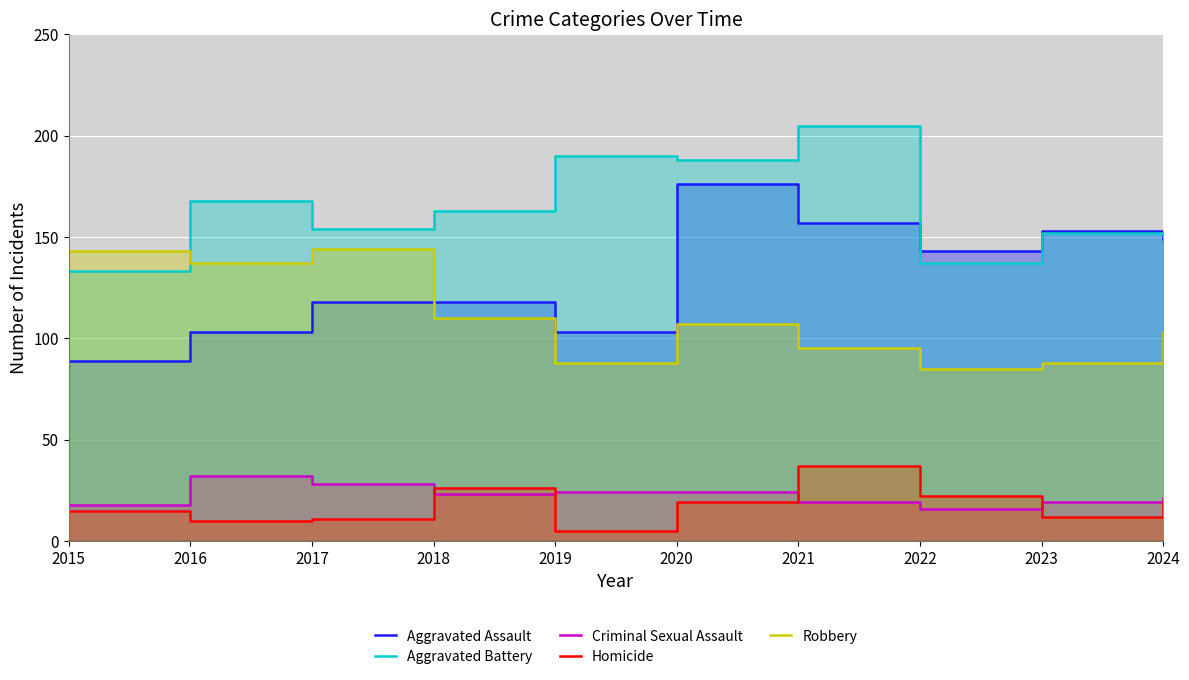

What is the lowest value of the Homicide series?

5